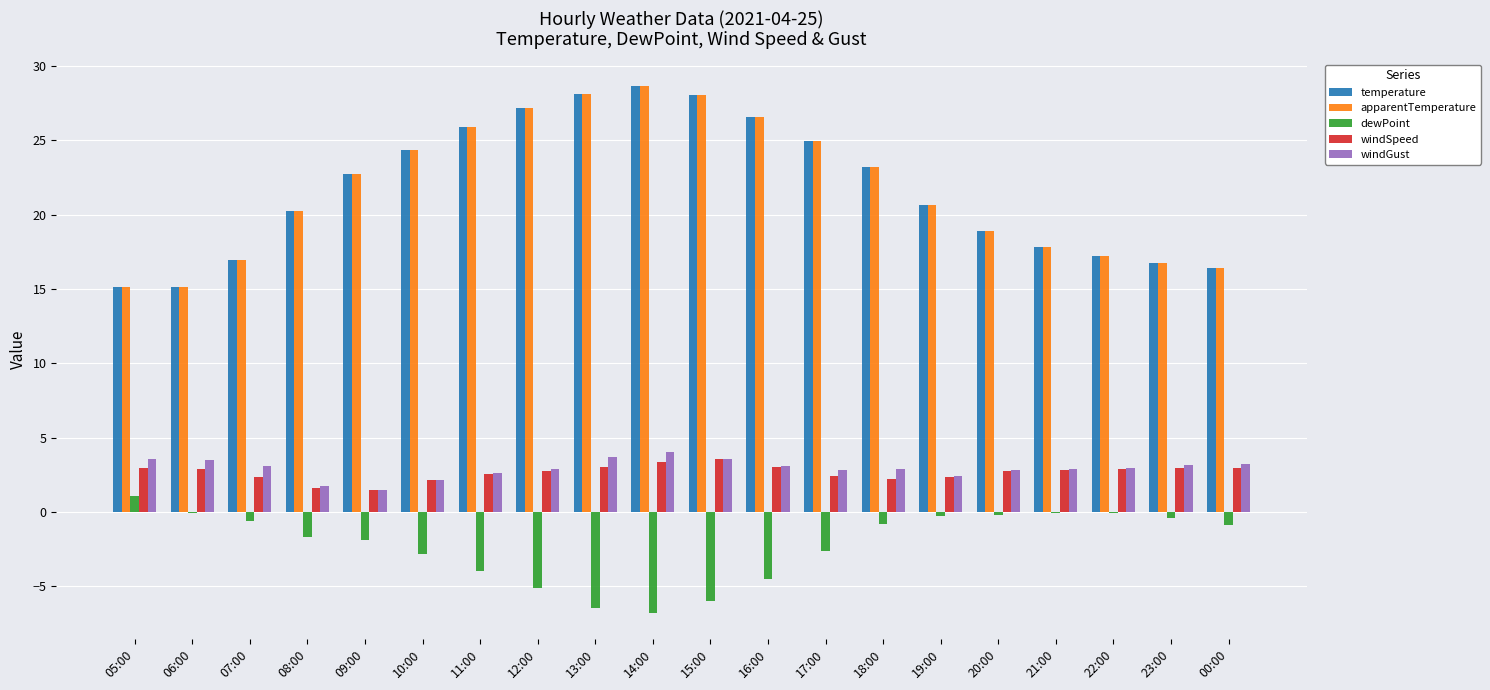

What is the maximum value shown in the chart?

28.7